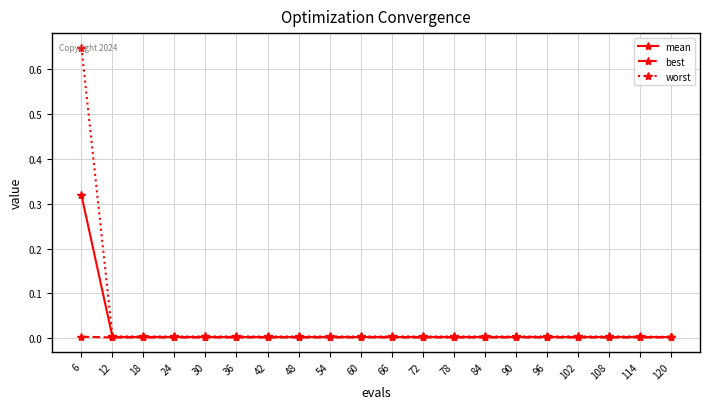

Is it true that mean equals 0.0 at 48?

True